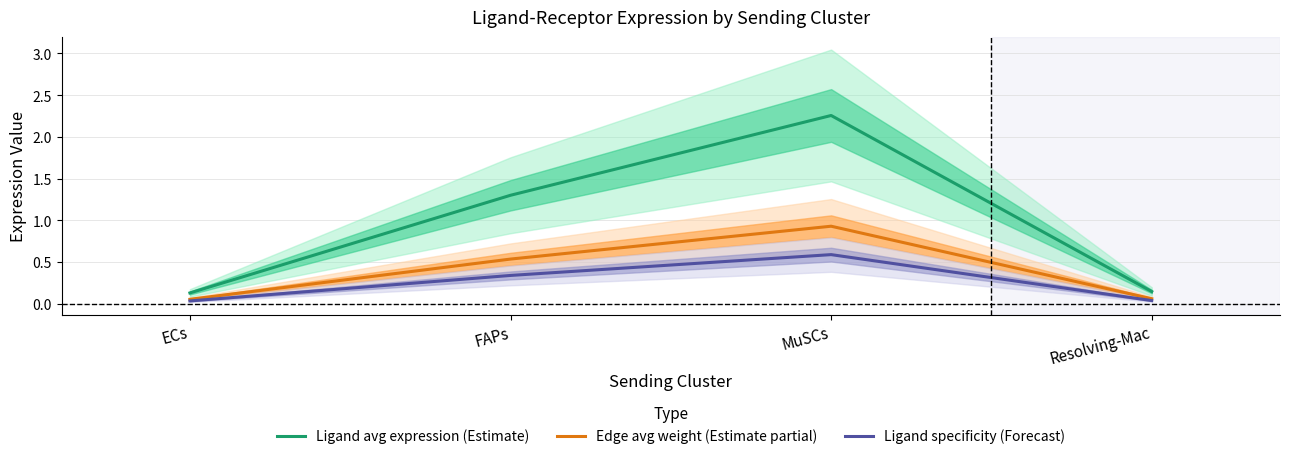

True or false: Ligand specificity (Forecast) and Ligand avg expression (Estimate) cross at least once.

False